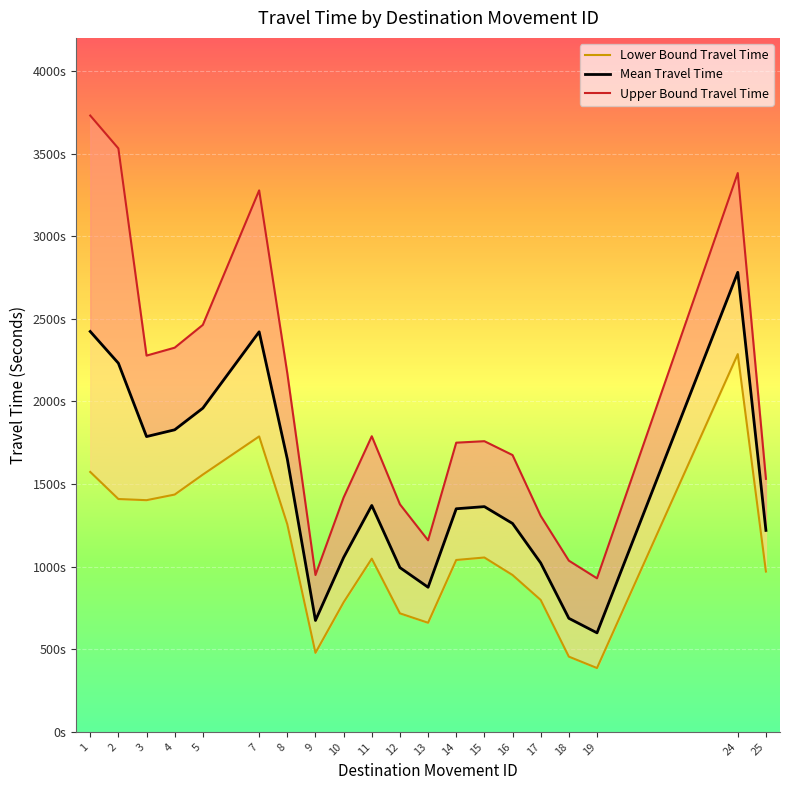

How many values in the Mean Travel Time series are below 1363?

10